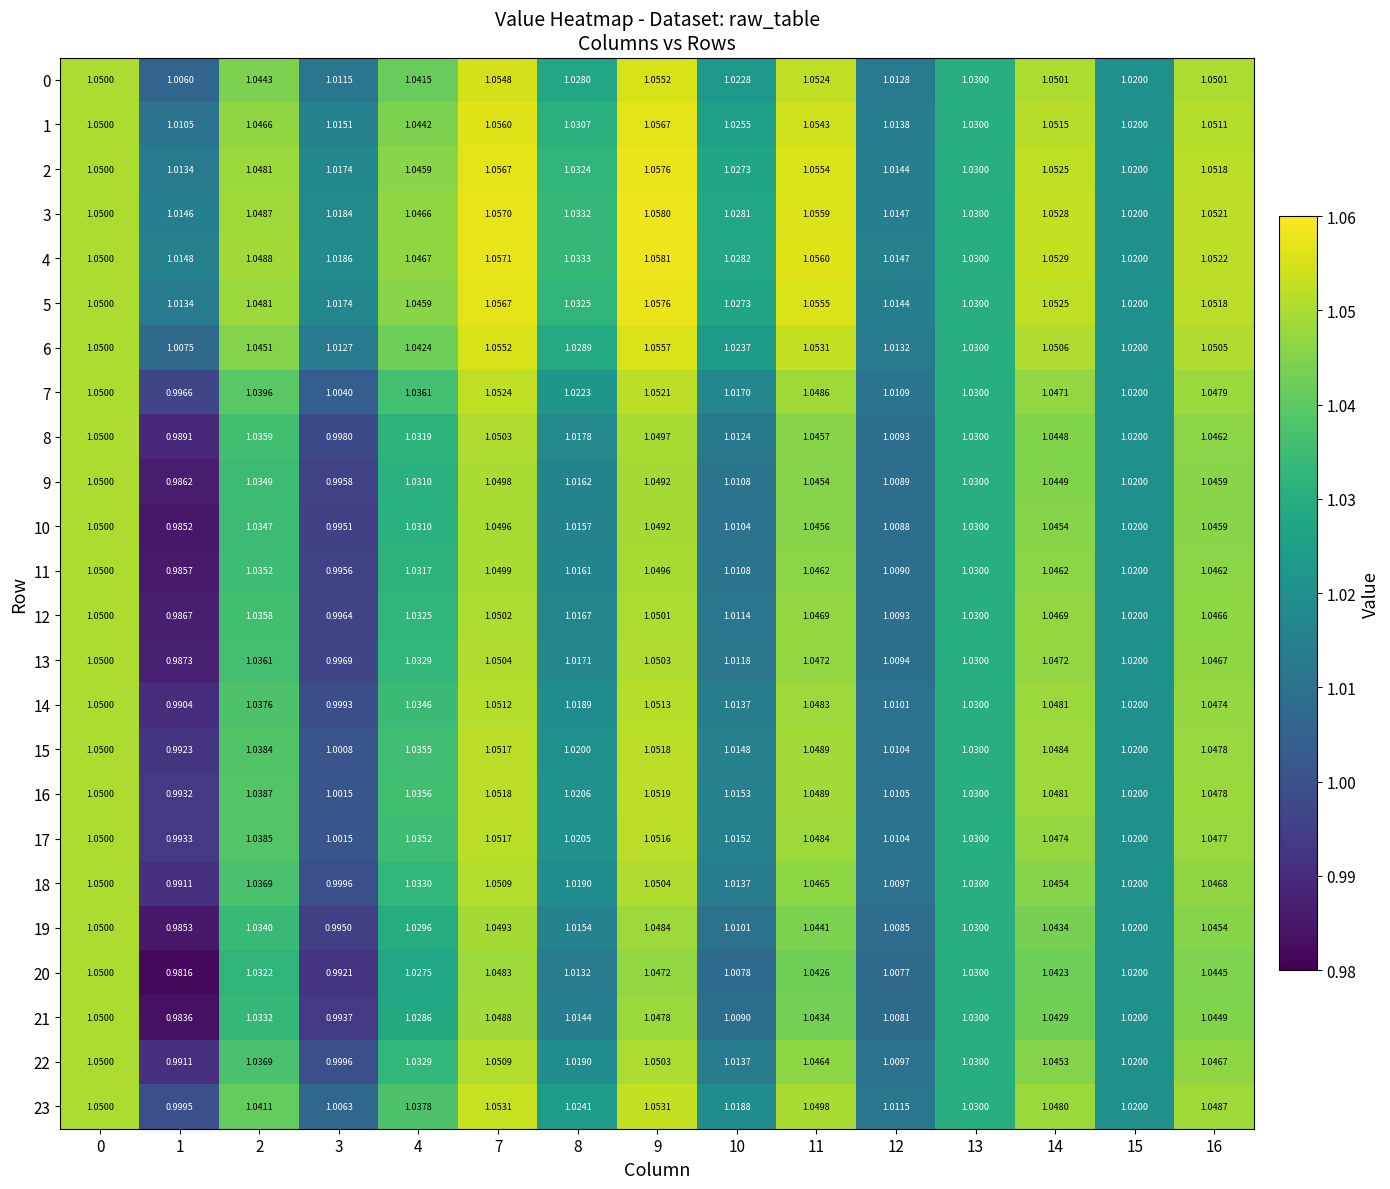

Is the value of 5 at 13 greater than the value of 7 at 0?

No